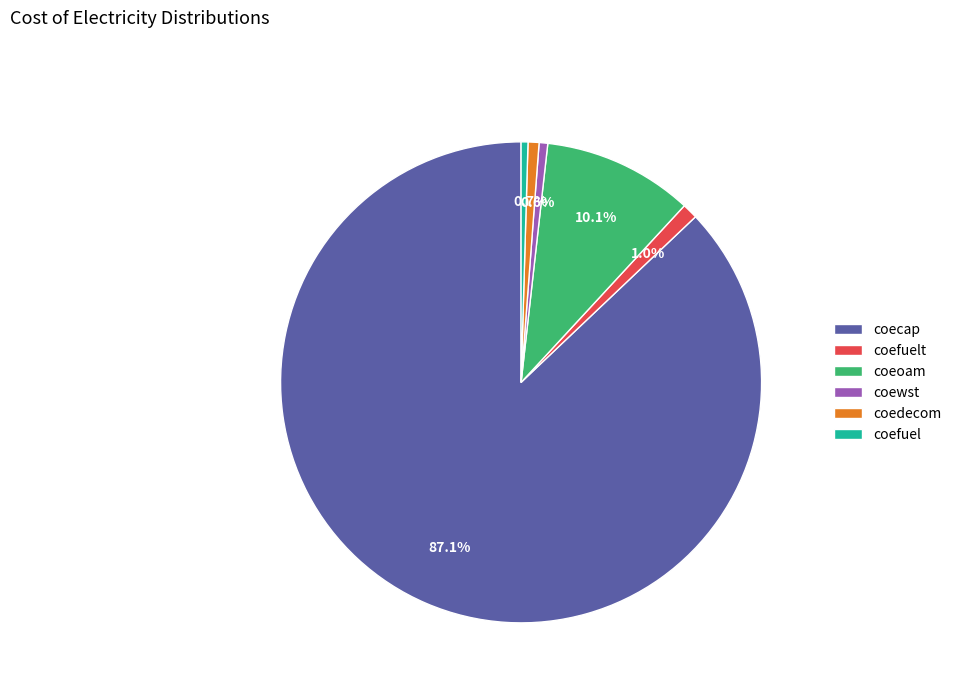

Is the sum of coecap and coeoam greater than half?

Yes